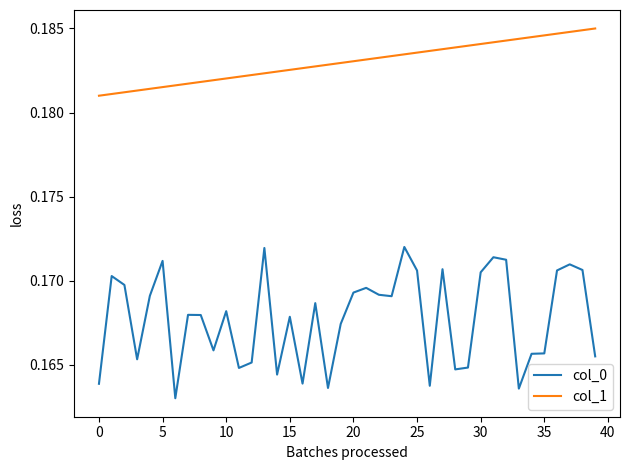

True or false: col_1 and col_0 cross at least once.

False